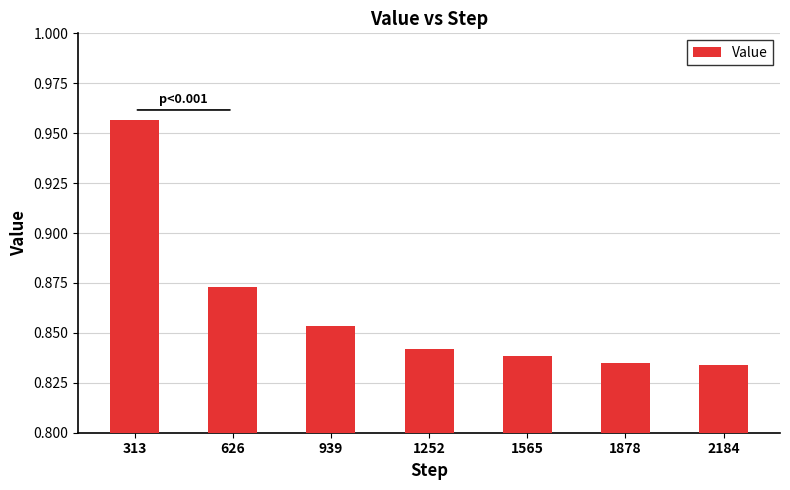

True or false: the data shows 0.5 at 1252.

False